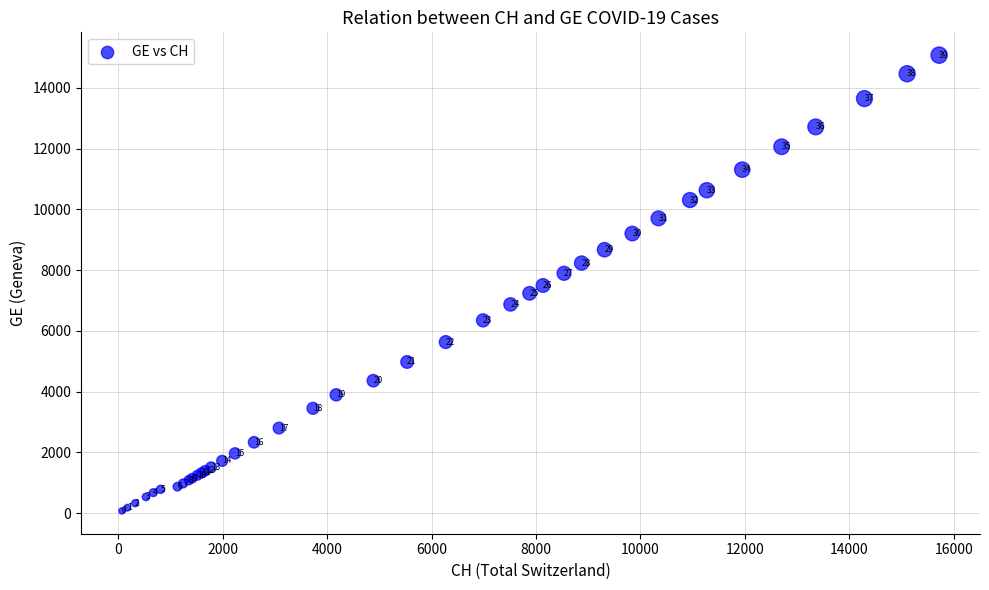

What Y value in the scatter plot is closest to 7574?

7493